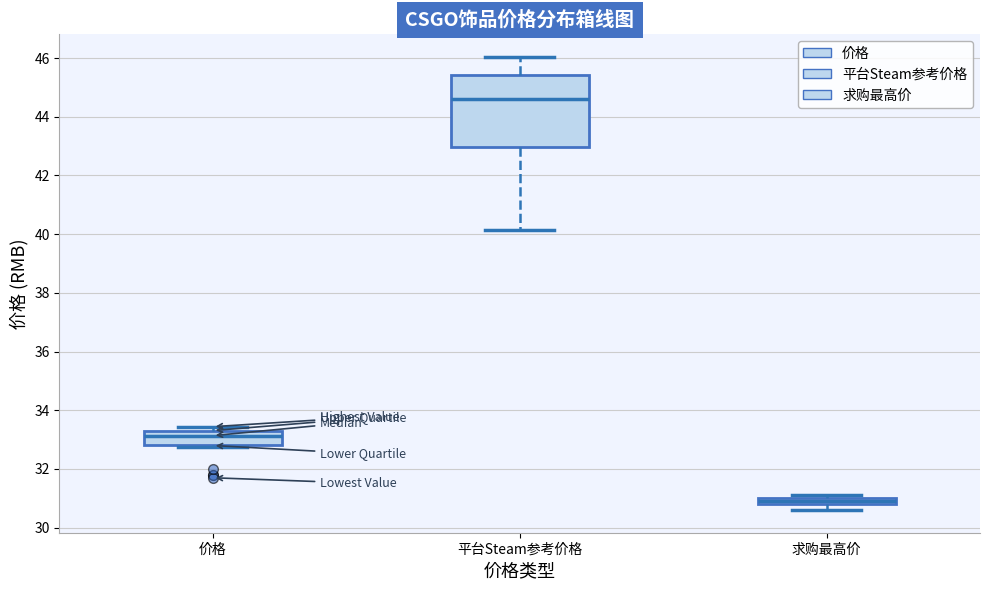

Which box's median line is the highest?

平台Steam参考价格